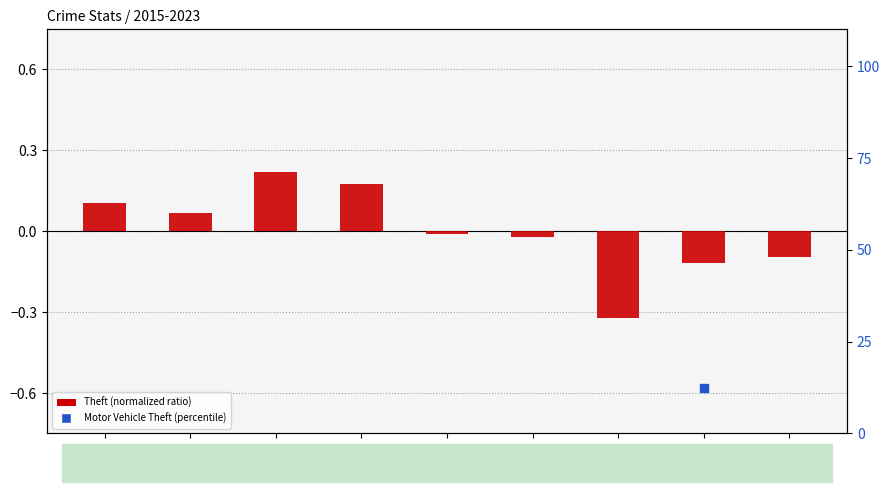

Which series has the largest total across all categories?

Theft (normalized)